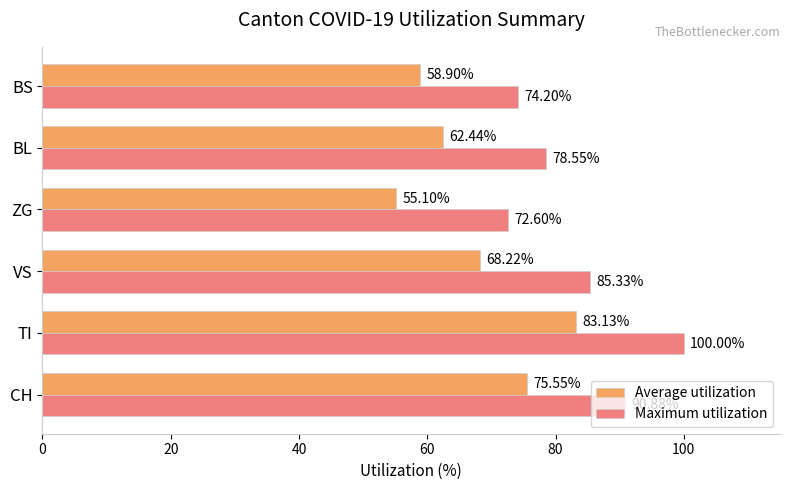

Where is Average utilization nearest to the value 69?

VS